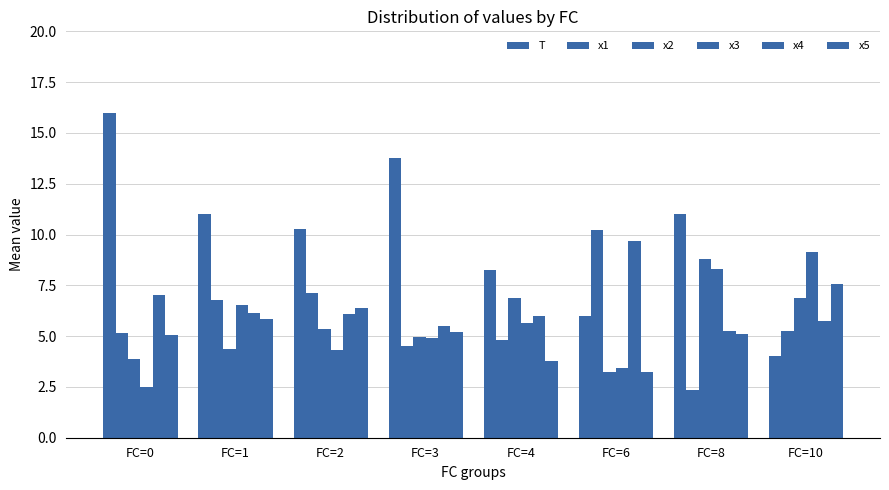

How many bars are there in total?

48